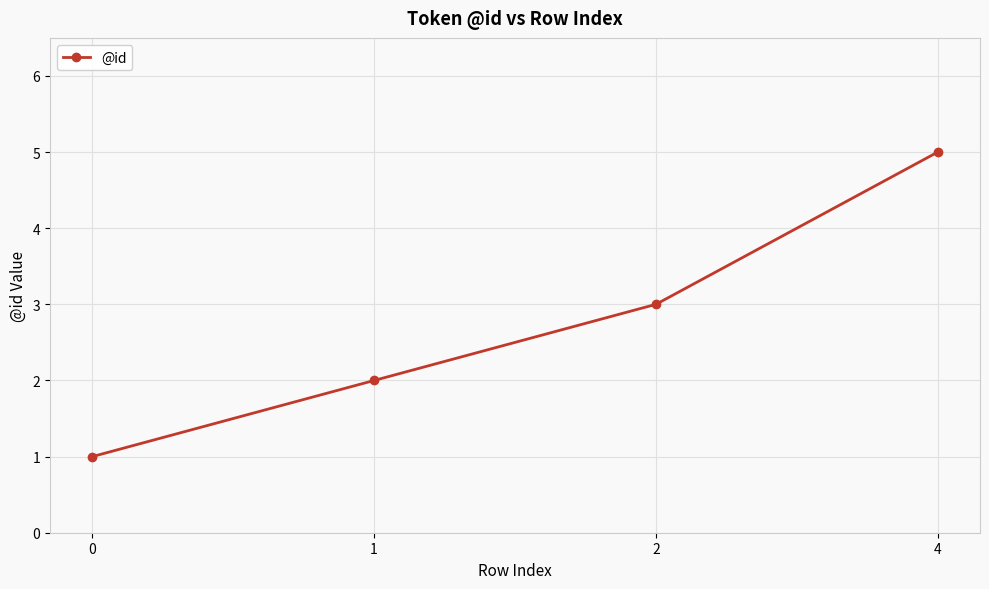

How many lines are shown in the chart?

1